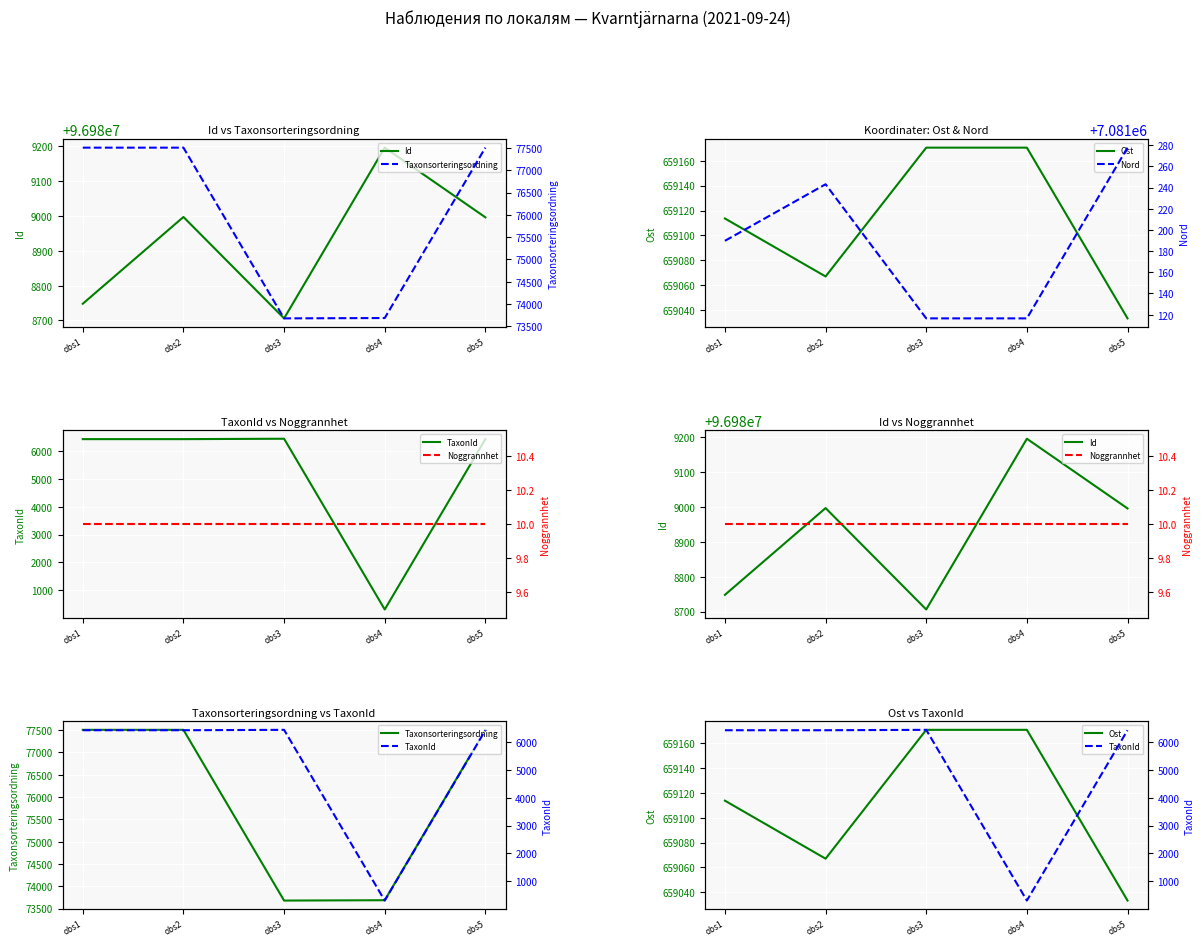

At which label does TaxonId first exceed 6425?

obs3